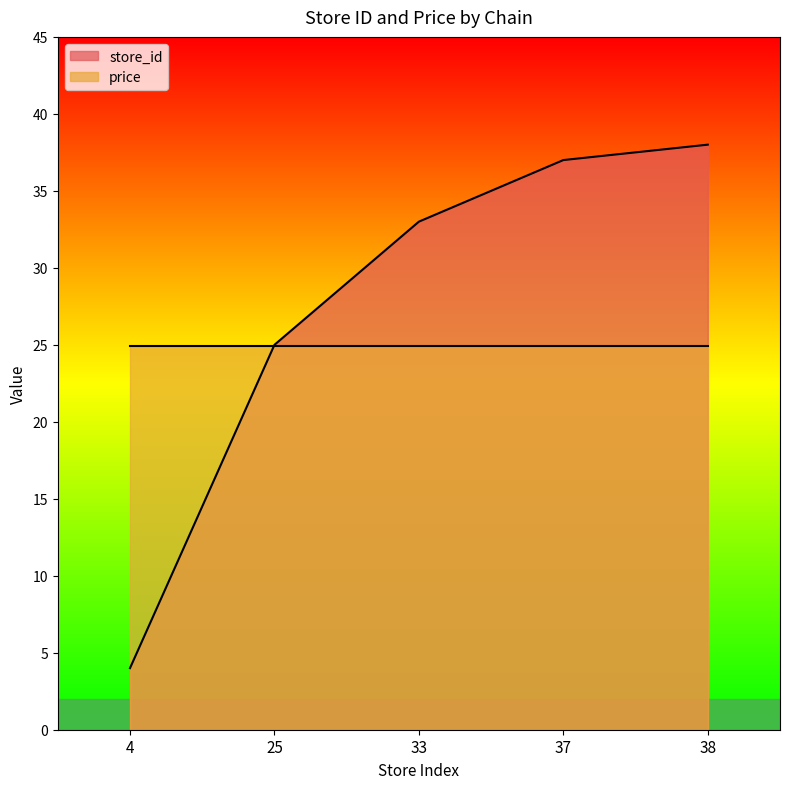

The chart shows a value of 4 at 4. True or false?

True